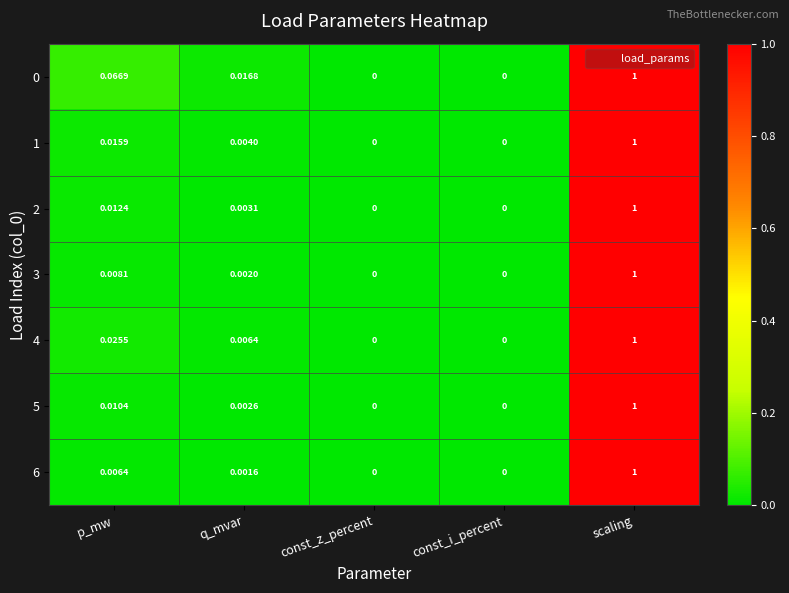

What is the maximum value shown in the chart?

1.0